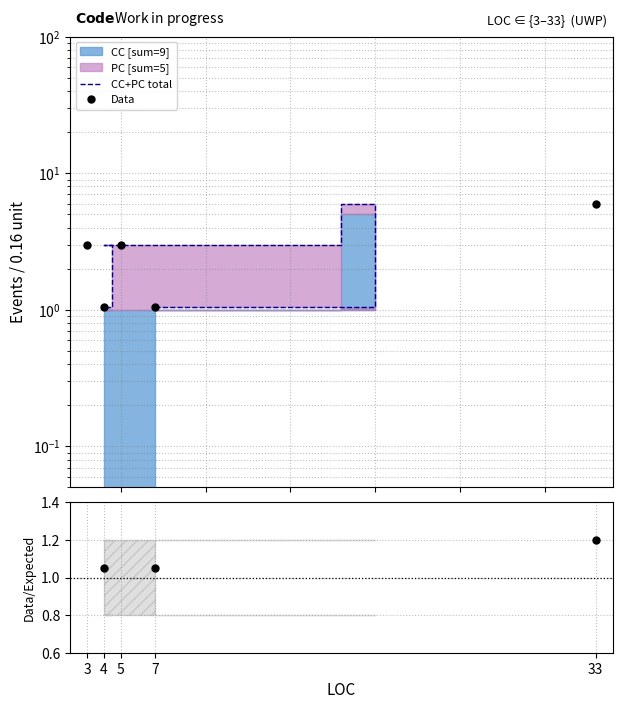

Is the value of Data at 3 greater than the value of CC+PC total at 7?

Yes